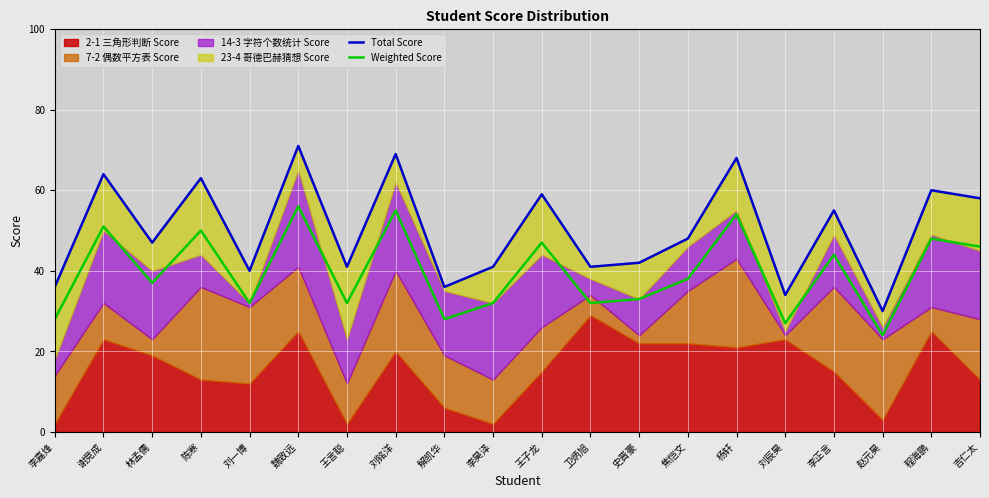

List the labels in order of Total Score value, smallest first.

赵元昊, 刘辰昊, 李嘉烽, 解凯华, 刘一博, 王言聪, 李昊泽, 卫炳旭, 史晋豪, 林孟儒, 焦恺文, 李正言, 吉仁太, 王子龙, 程海鹏, 陈寒, 谢竞成, 杨轩, 刘铭洋, 魏致远